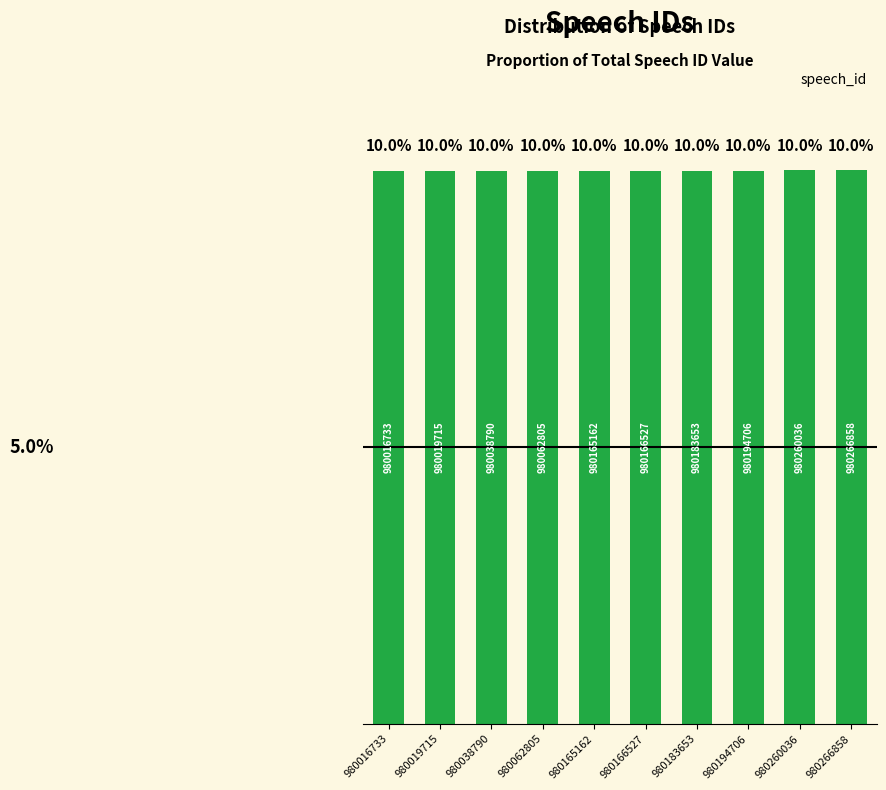

What is the sum of the values at 980260036 and 980166527?

20.0